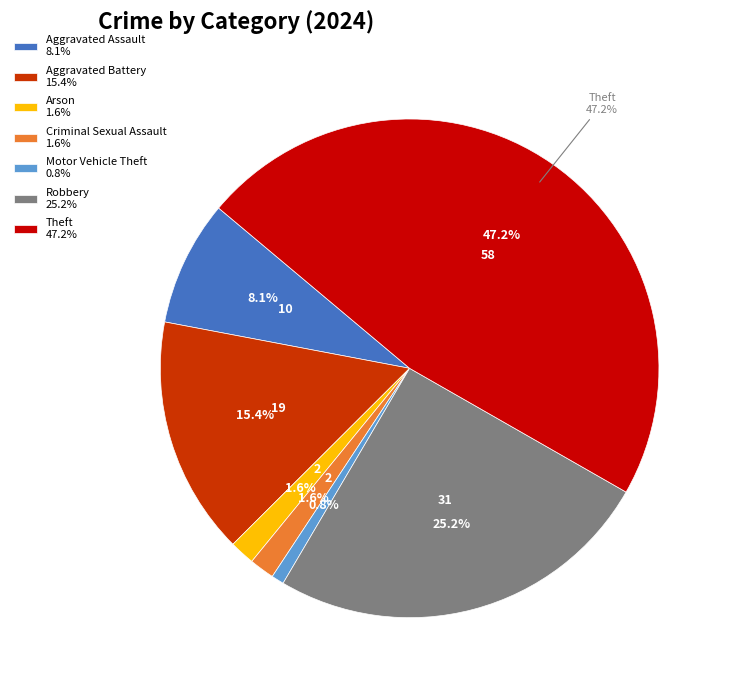

To the nearest percent, what is the difference between the Aggravated Battery and Theft slice percentages?

32%